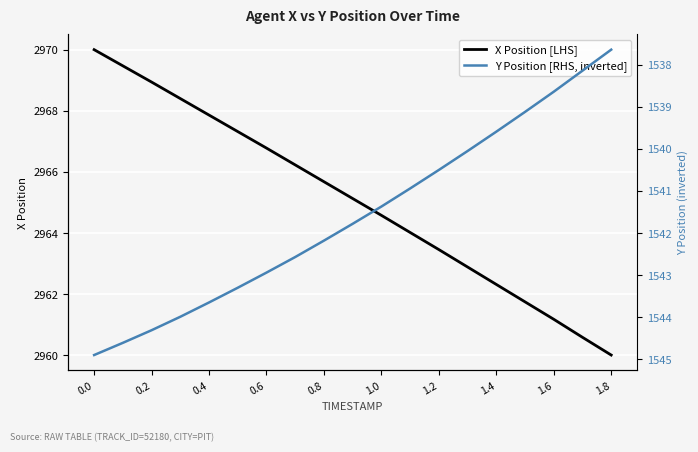

True or false: Y Position [RHS, inverted] has more than 0 interior local peaks.

False